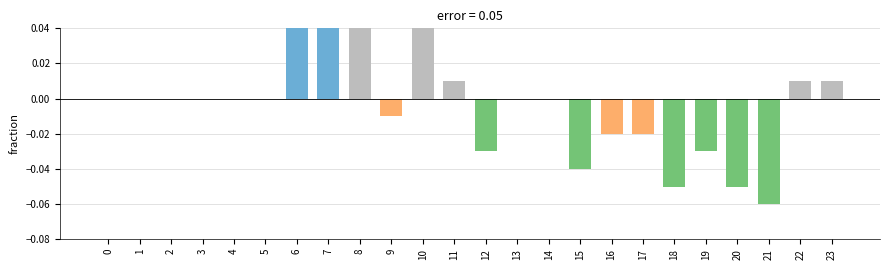

Is it true that the value at 13 is 0.1?

False